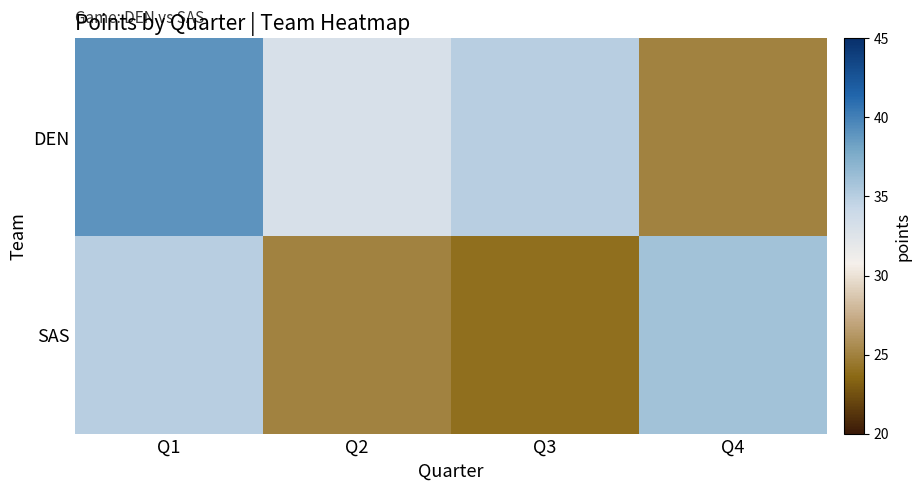

At which category is the sum across all series the highest?

Q1